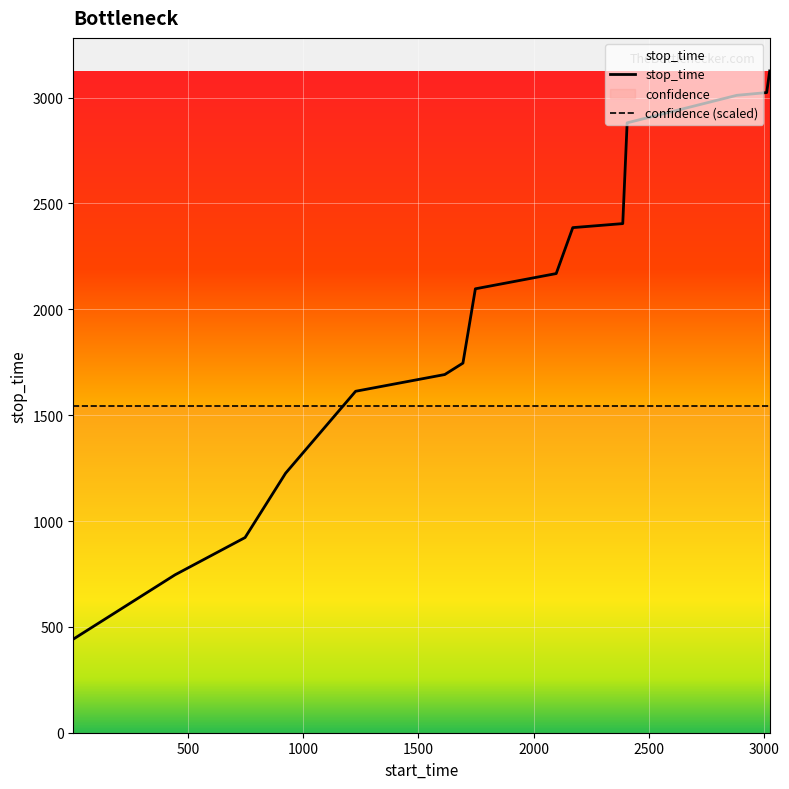

What is the maximum value shown in the chart?

3126.0